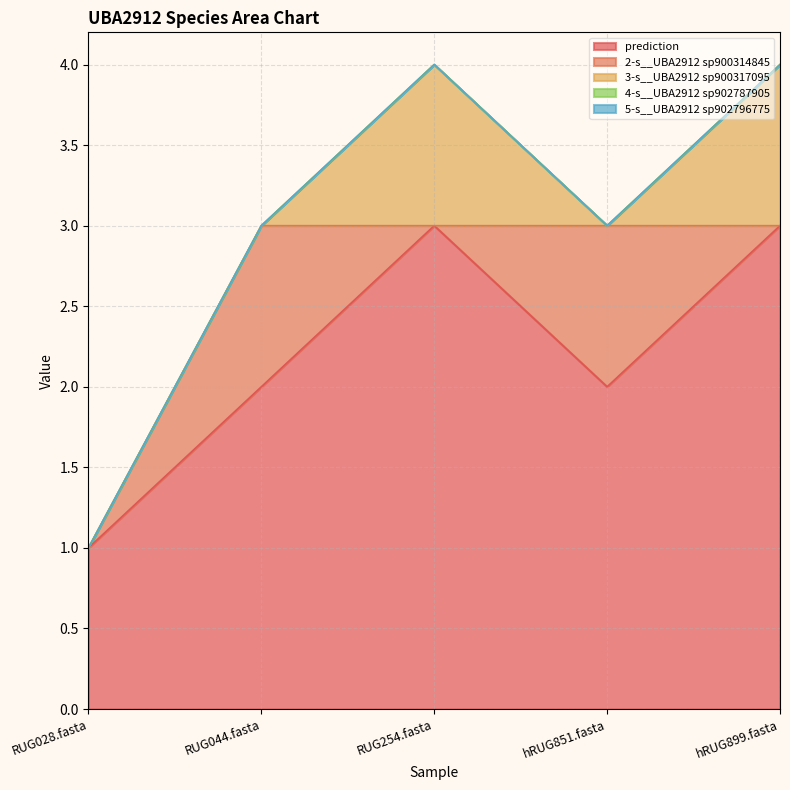

The value of 5-s__UBA2912 sp902796775 at hRUG851.fasta is 0. True or false?

True